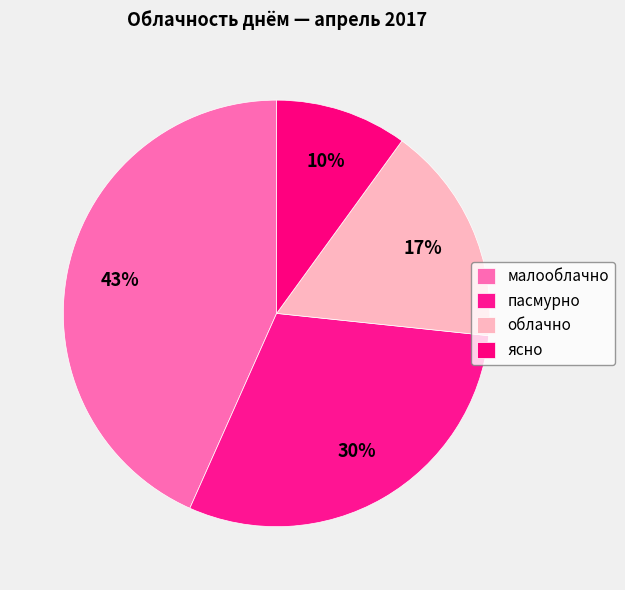

How many segments does this pie chart have?

4